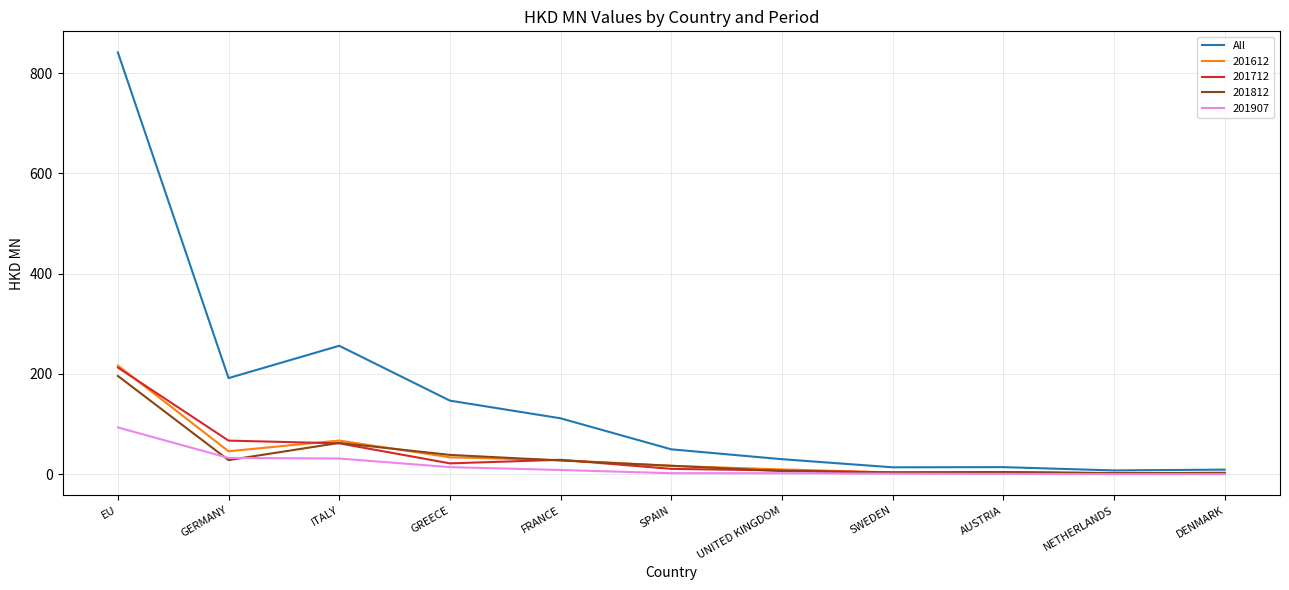

At which category is the sum across all series the highest?

EU